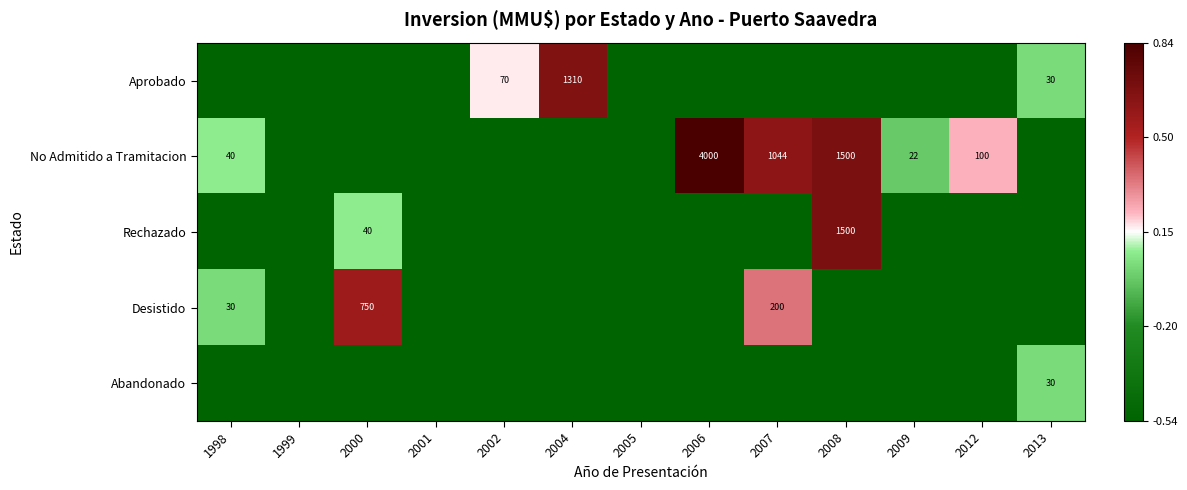

The value of Aprobado at 2002 is 70. True or false?

True